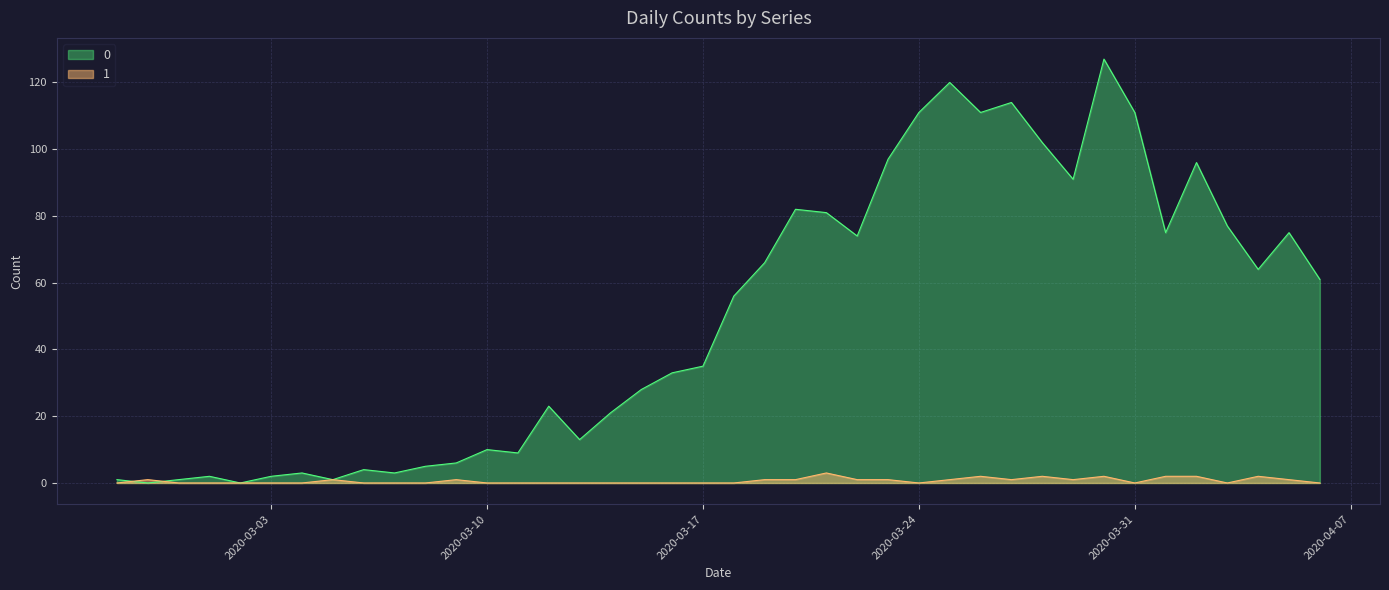

What is the difference between the maximum and minimum values in the 0 series?

127